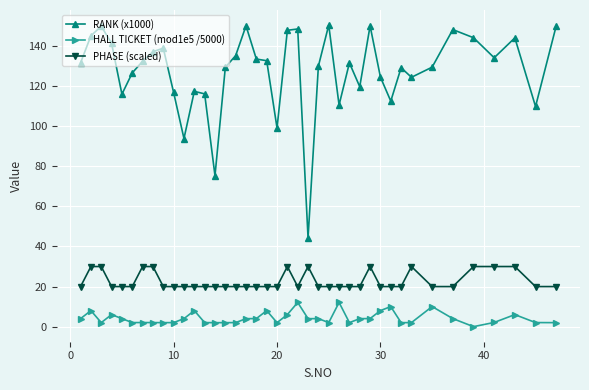

True or false: PHASE (scaled) and HALL TICKET (mod1e5 /5000) intersect in this chart.

False